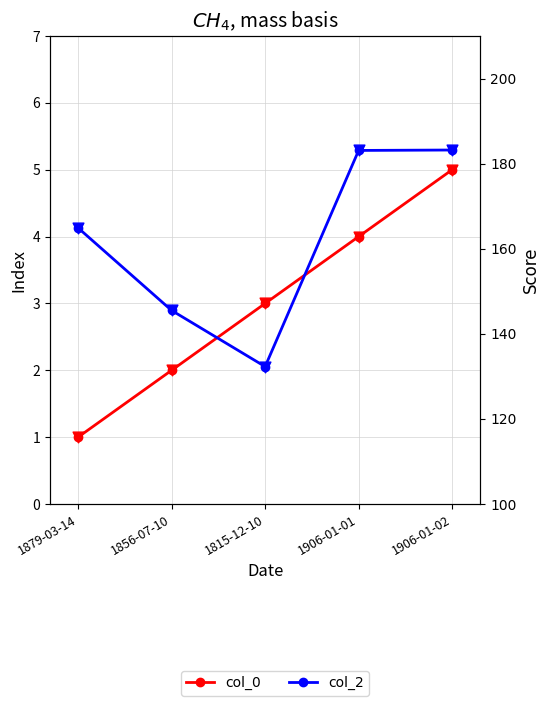

Which series has the largest total across all categories?

col_2